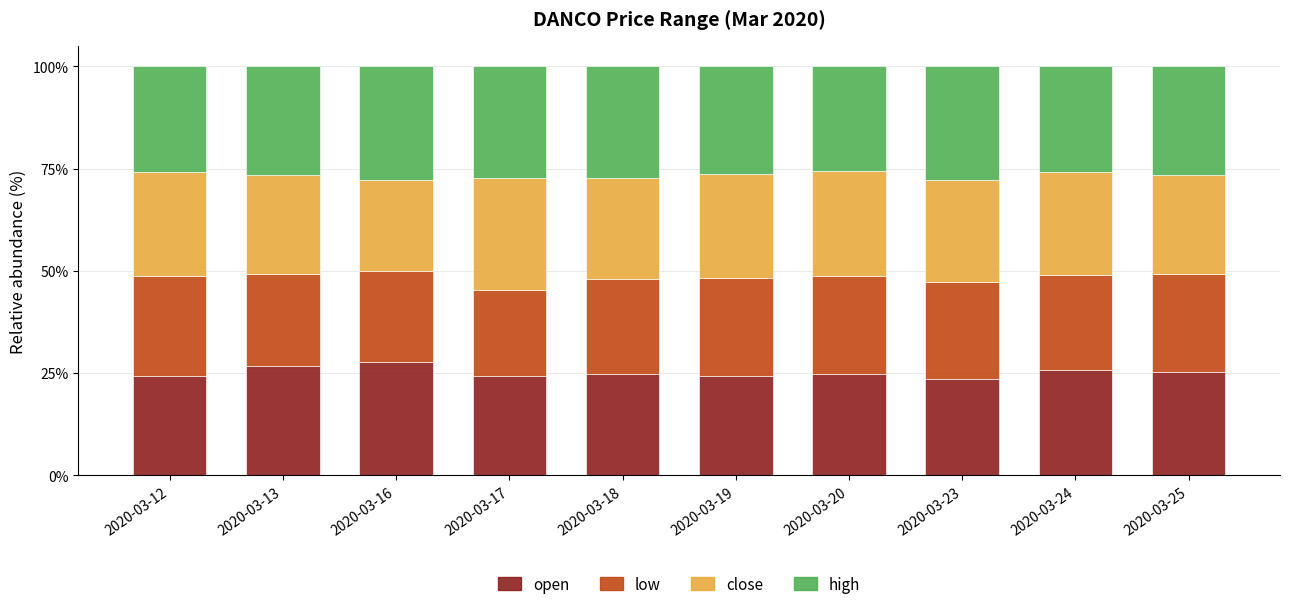

What is the maximum value for open?

27.7